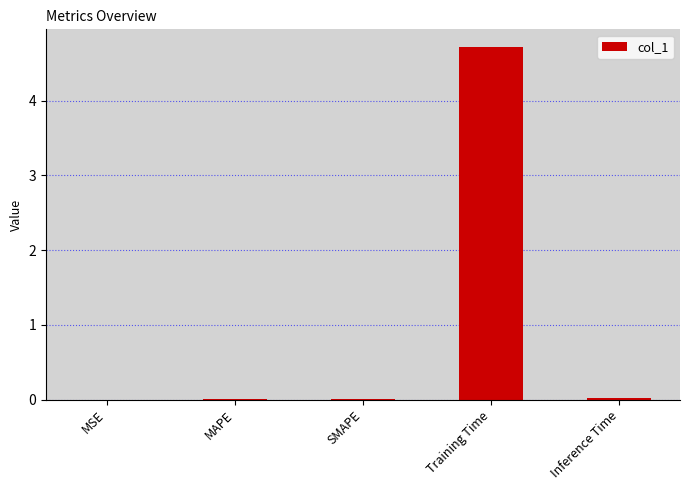

How many categories are shown in the chart?

5